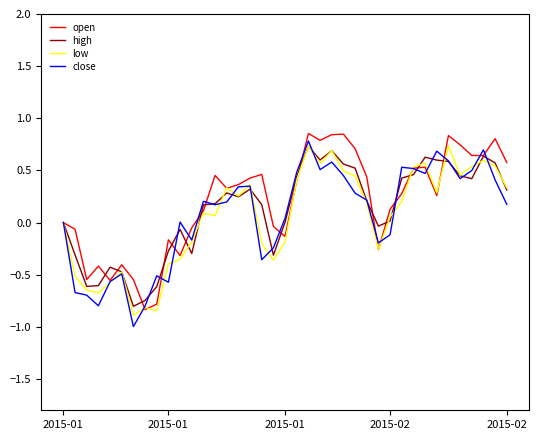

Is this an area chart (filled region under the line)?

No